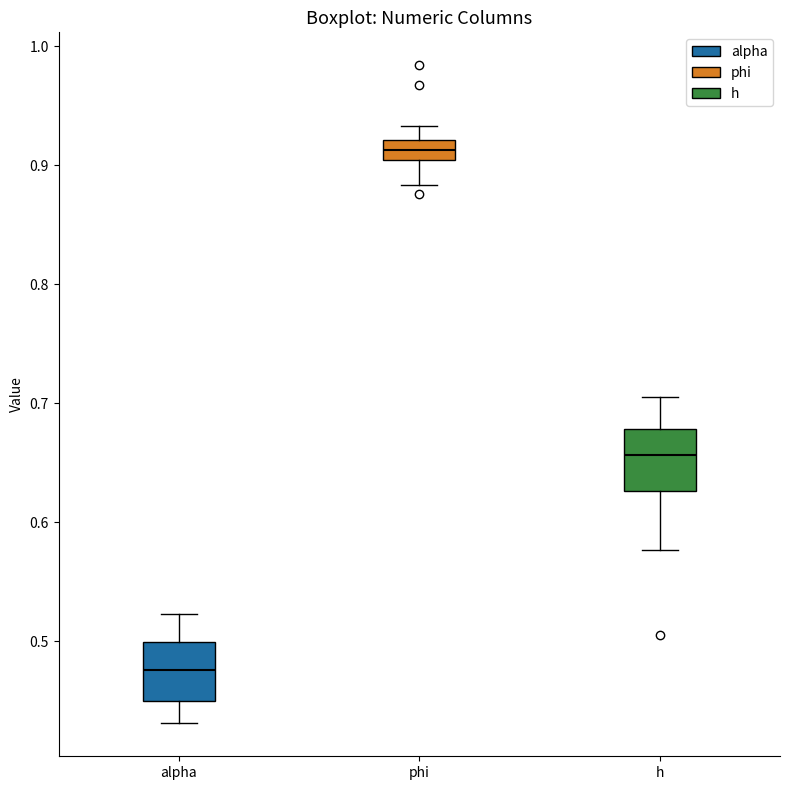

Reading left to right, read every box against the y-axis: the position of its median line, the range the box covers, and the ends of its whiskers. The values are not printed on the chart, so give them approximately, as read against the axis.

alpha: median 0.48, box 0.45 to 0.50, whiskers 0.43 to 0.52
phi: median 0.91, box 0.90 to 0.92, whiskers 0.88 to 0.93
h: median 0.66, box 0.63 to 0.68, whiskers 0.58 to 0.71